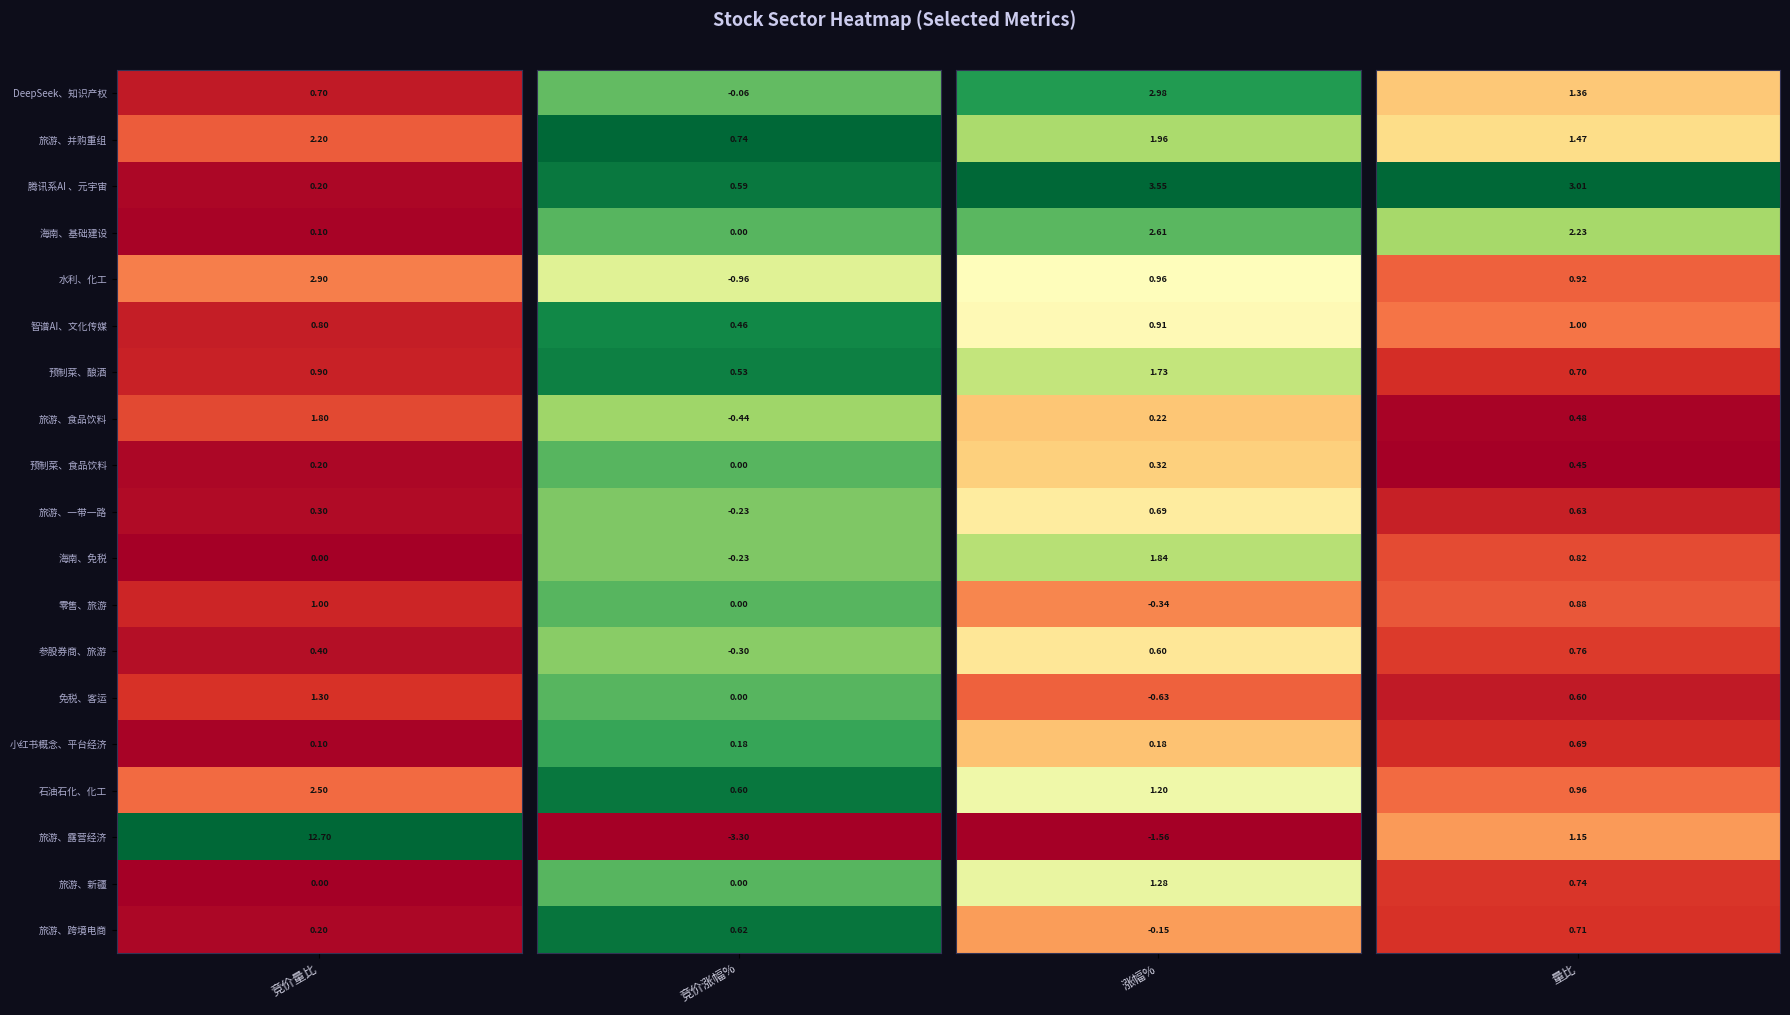

Reading right to left, list all the values displayed in this chart.

DeepSeek、知识产权: 1.4	3.0	-0.1	0.7
旅游、并购重组: 1.5	2.0	0.7	2.2
腾讯系AI 、元宇宙: 3.0	3.5	0.6	0.2
海南、基础建设: 2.2	2.6	0.0	0.1
水利、化工: 0.9	1.0	-1.0	2.9
智谱AI、文化传媒: 1.0	0.9	0.5	0.8
预制菜、酿酒: 0.7	1.7	0.5	0.9
旅游、食品饮料: 0.5	0.2	-0.4	1.8
预制菜、食品饮料: 0.5	0.3	0.0	0.2
旅游、一带一路: 0.6	0.7	-0.2	0.3
海南、免税: 0.8	1.8	-0.2	0.0
零售、旅游: 0.9	-0.3	0.0	1.0
参股券商、旅游: 0.8	0.6	-0.3	0.4
免税、客运: 0.6	-0.6	0.0	1.3
小红书概念、平台经济: 0.7	0.2	0.2	0.1
石油石化、化工: 1.0	1.2	0.6	2.5
旅游、露营经济: 1.1	-1.6	-3.3	12.7
旅游、新疆: 0.7	1.3	0.0	0.0
旅游、跨境电商: 0.7	-0.1	0.6	0.2